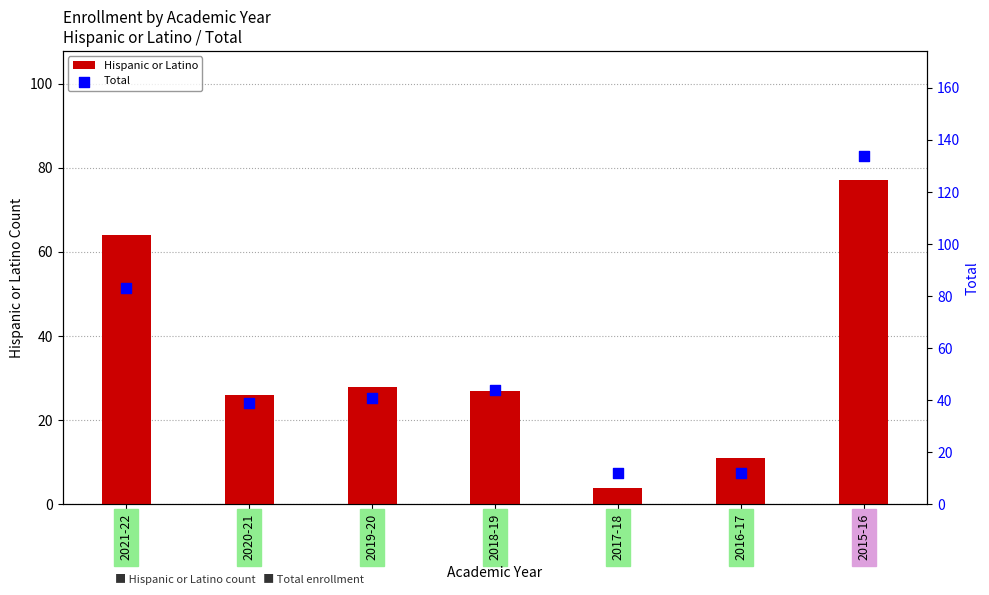

What is the total value across all series at 2019-20?

69